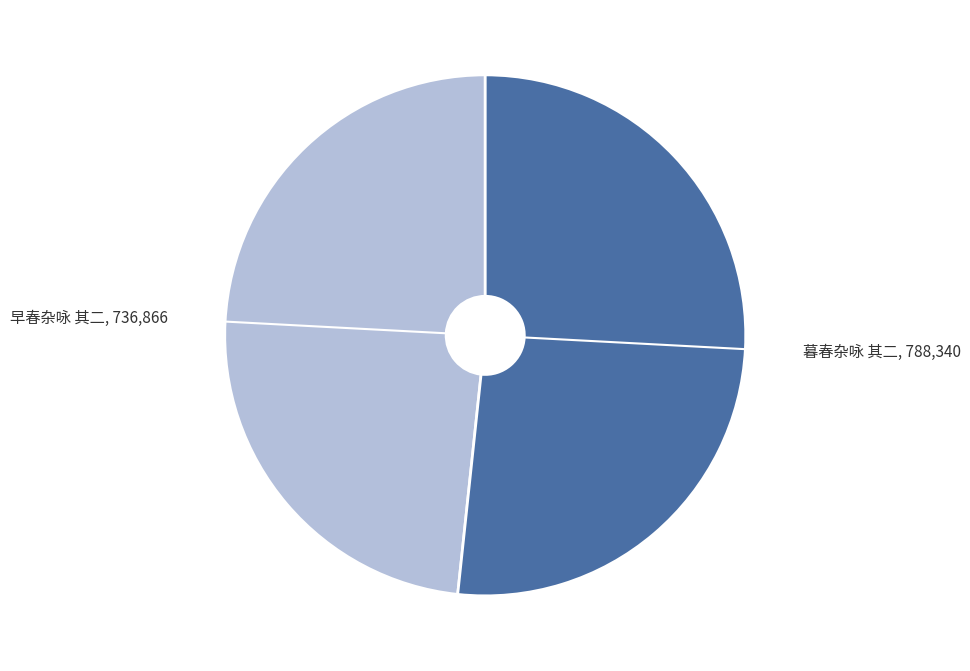

Is there a majority slice in this chart?

Yes